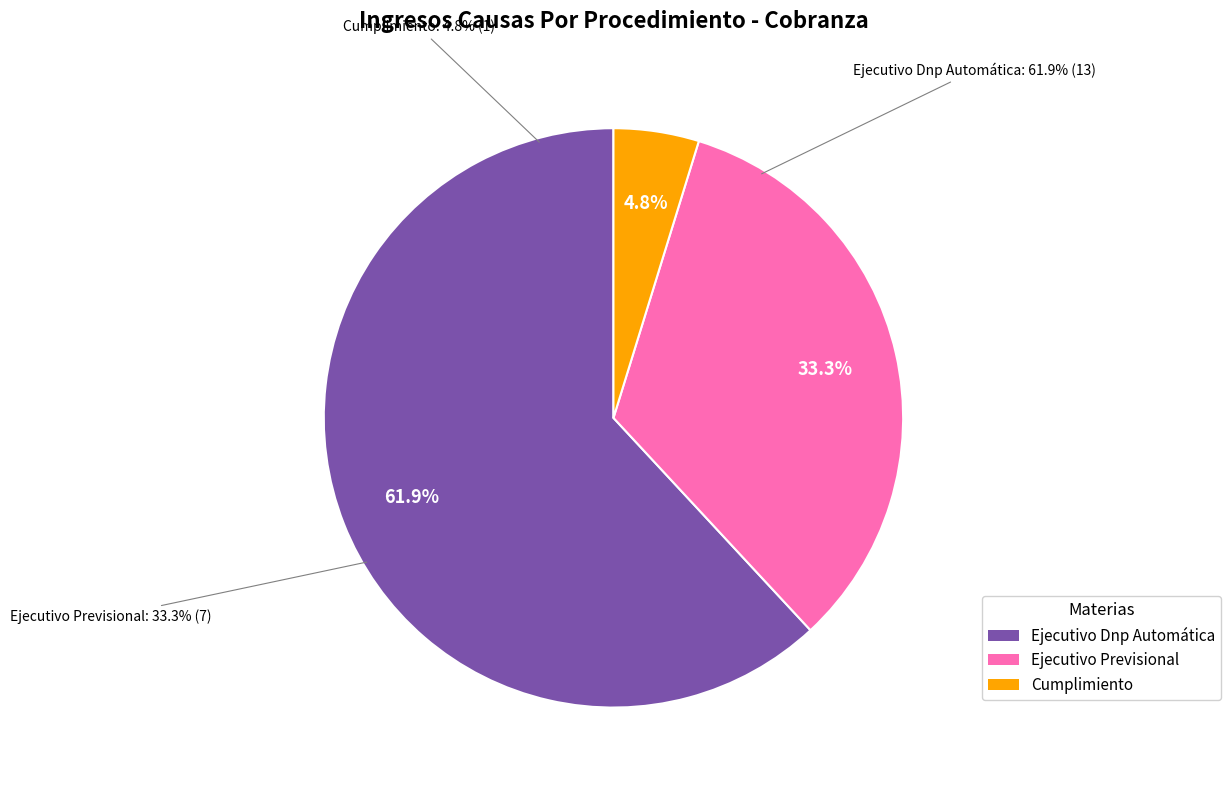

Between Ejecutivo Previsional and Ejecutivo Dnp Automática, which is larger?

Ejecutivo Dnp Automática